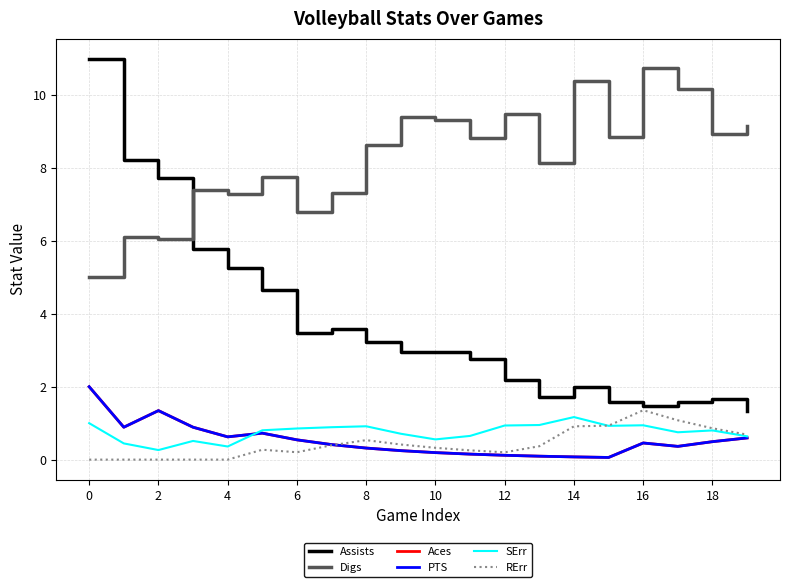

Is this an area chart (filled region under the line)?

No